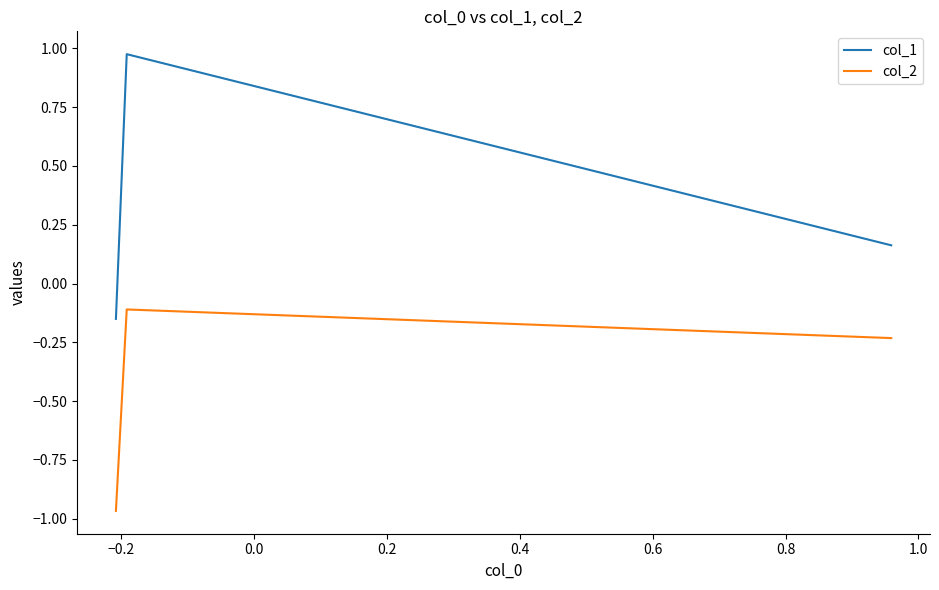

Rank the series by their average value, from highest to lowest.

col_1, col_2